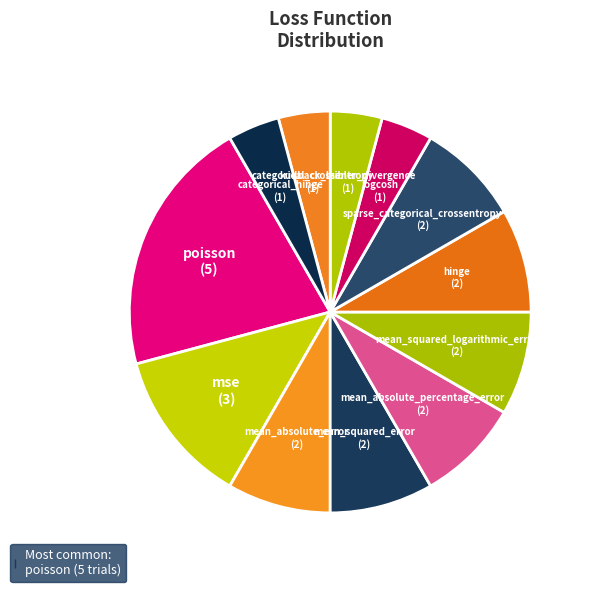

Between categorical_crossentropy and sparse_categorical_crossentropy, which is larger?

sparse_categorical_crossentropy